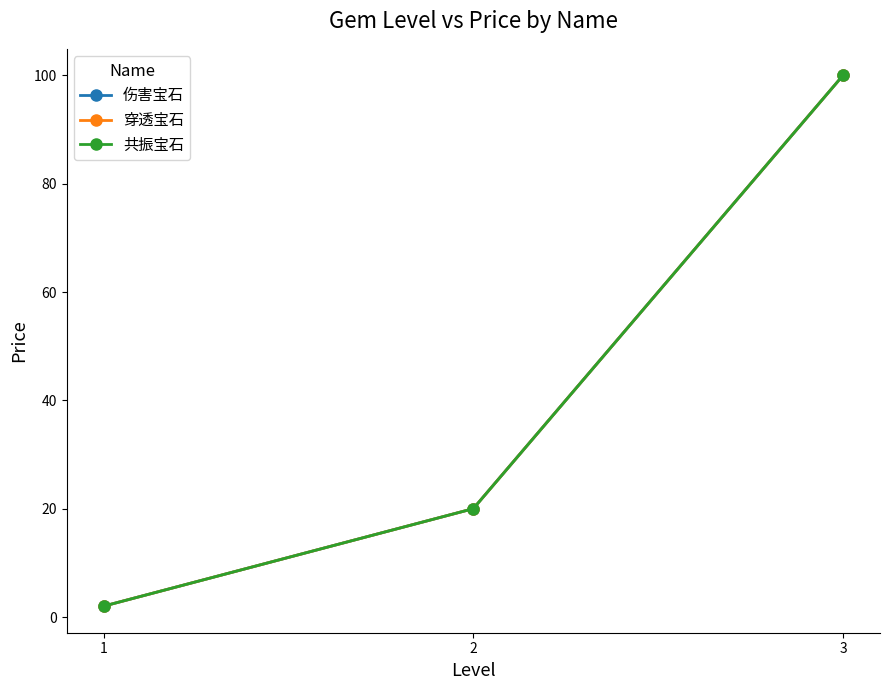

The 伤害宝石 series shows 31 at 2. True or false?

False